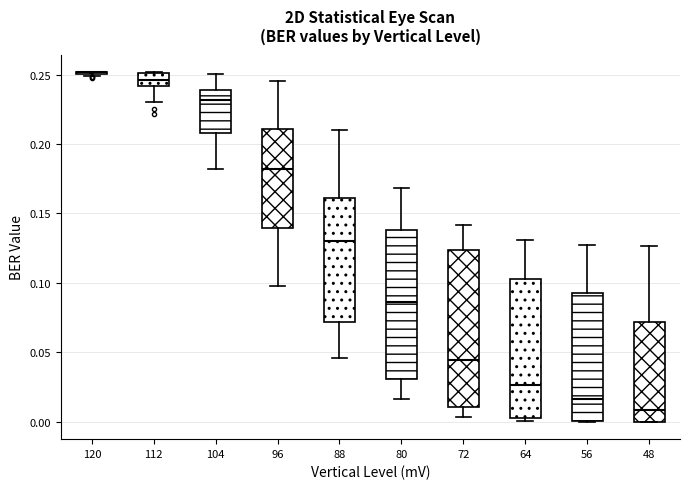

Where does the lower whisker of the box at x = 96 end on the y-axis? The values are not printed on the chart, so give them approximately, as read against the axis.

0.100